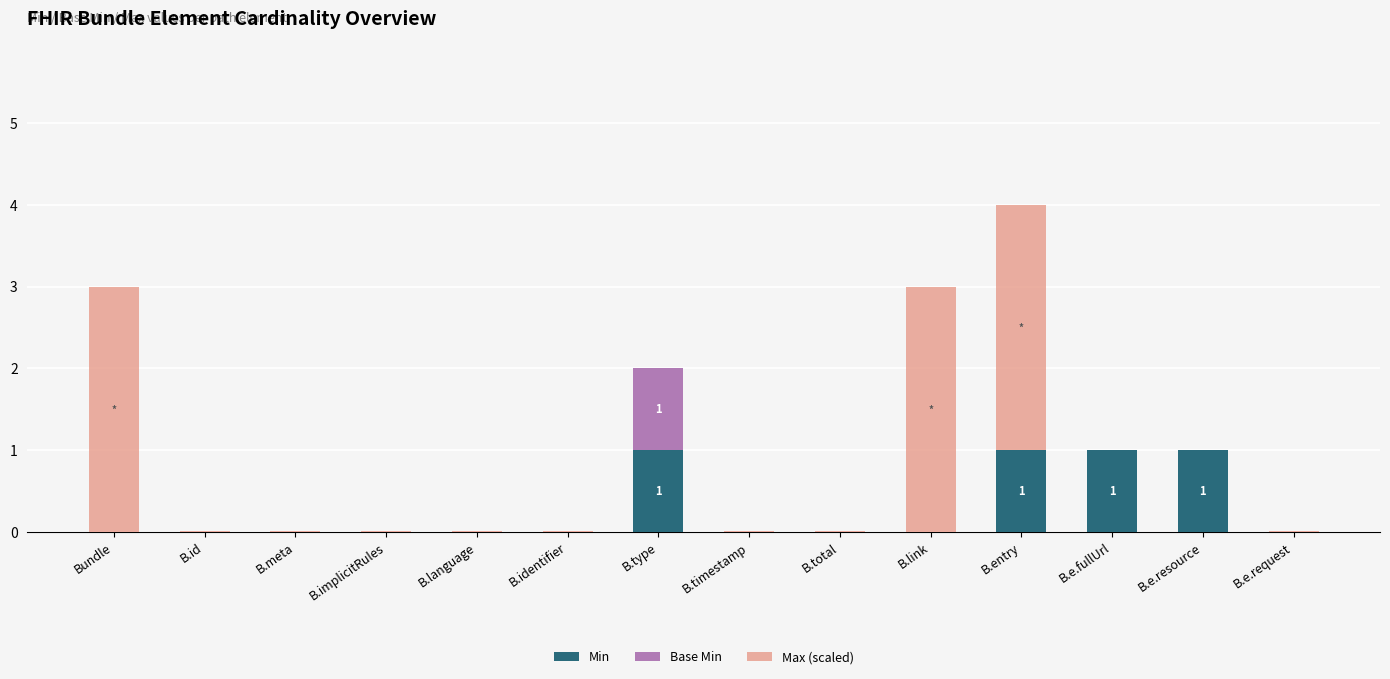

What is the maximum value for Min?

1.0